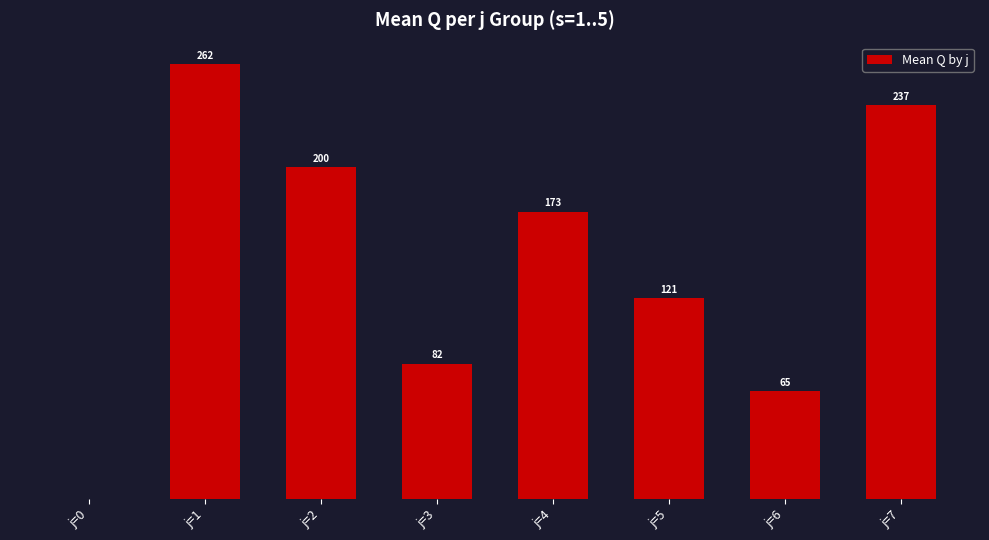

Where is the data nearest to the value 131?

j=5